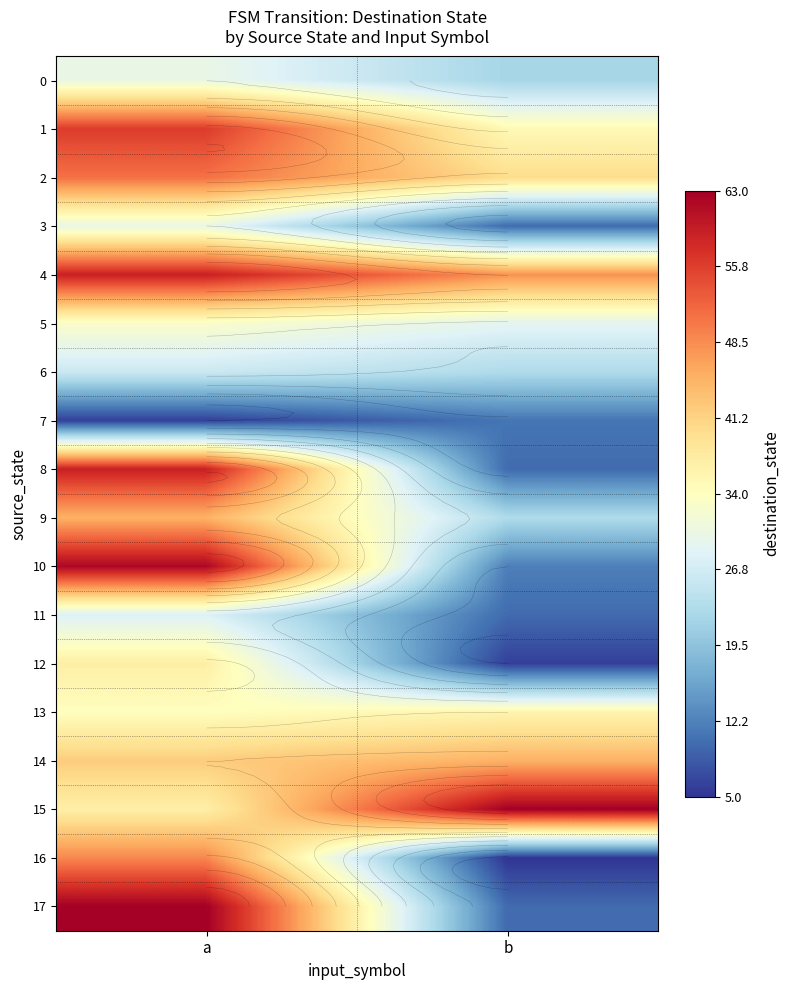

The 6 series shows 35 at a. True or false?

False